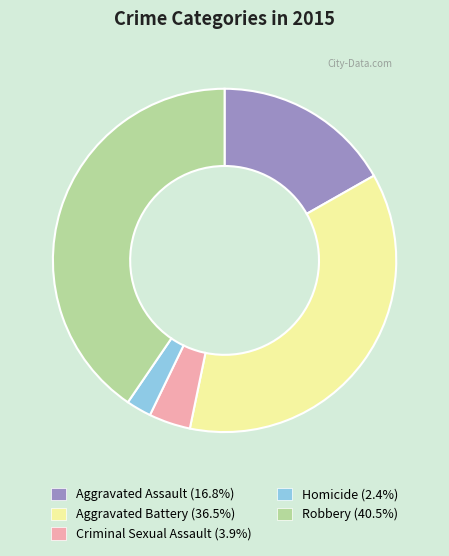

Which slice is the smallest?

Homicide